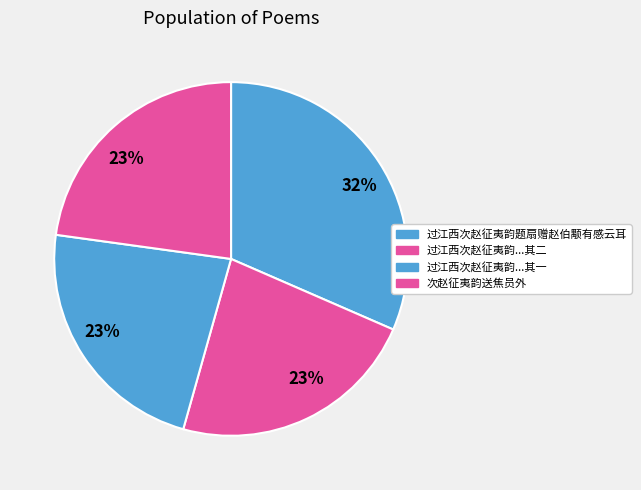

How many segments does this pie chart have?

4